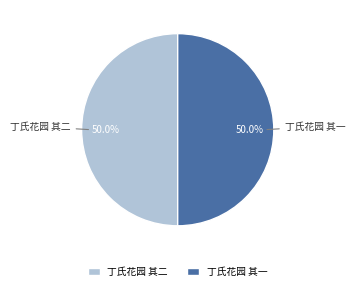

What portion of the pie excludes 丁氏花园 其一?

50.0%